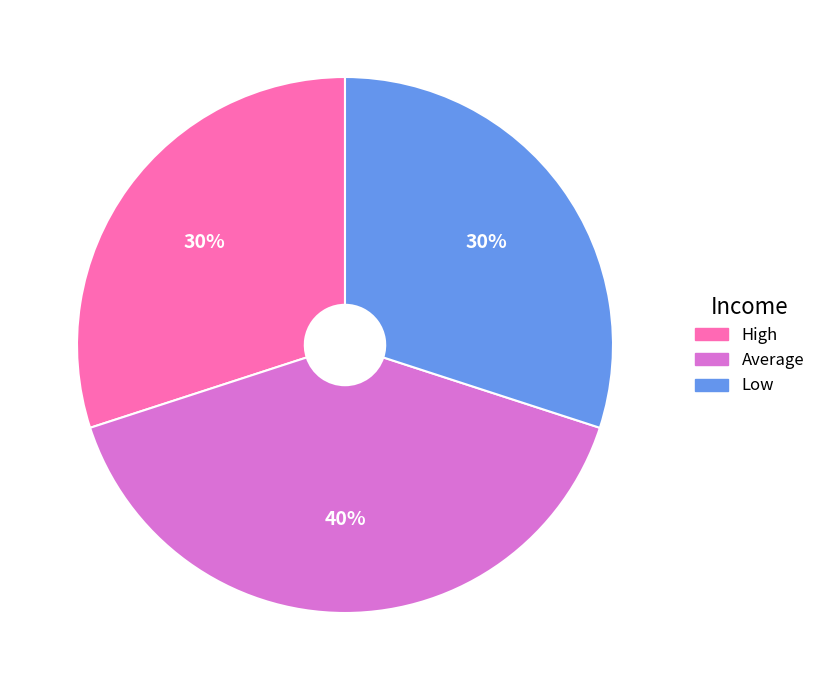

Does High represent more than half of the total?

No